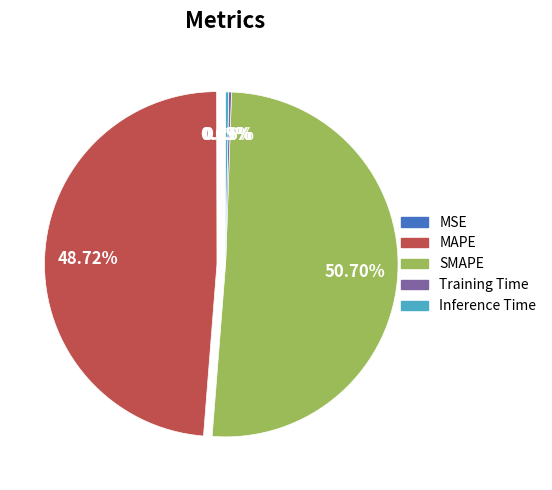

Combined, do SMAPE and Inference Time account for over 50%?

Yes